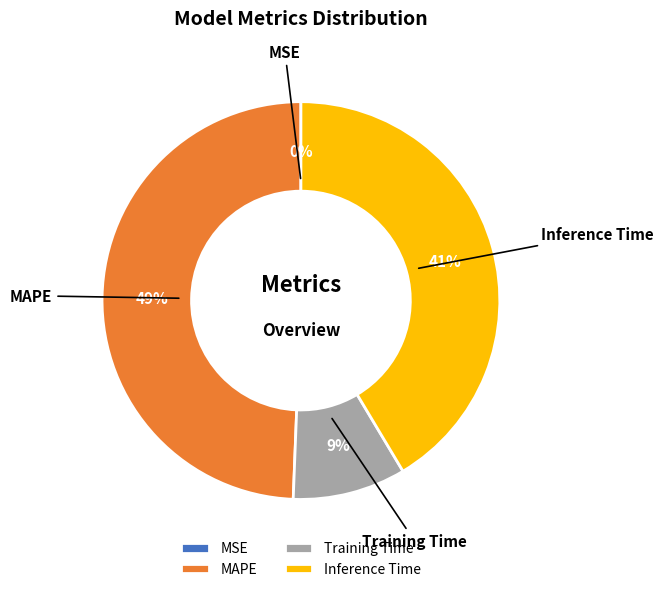

True or false: Inference Time accounts for 54% of the total.

False